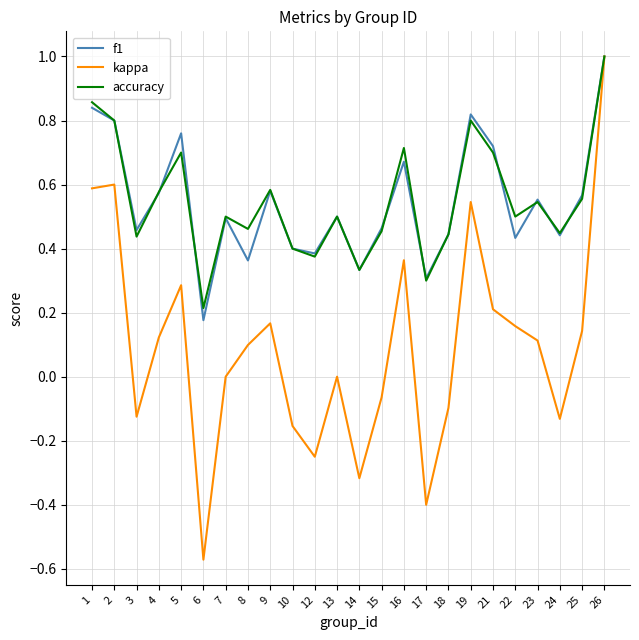

At which label does f1 reach its peak?

26